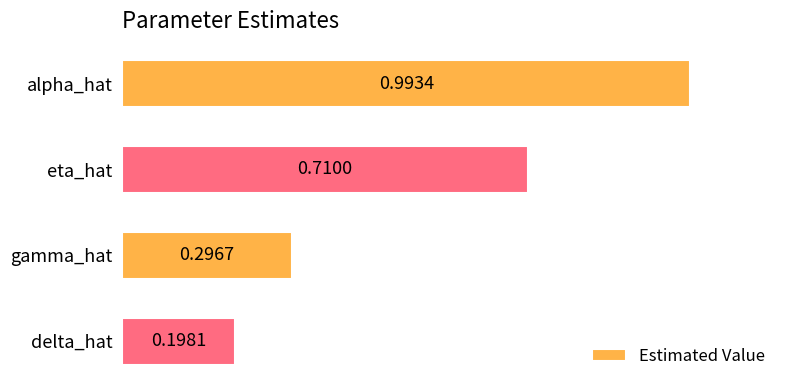

Where is the data nearest to the value 0?

delta_hat